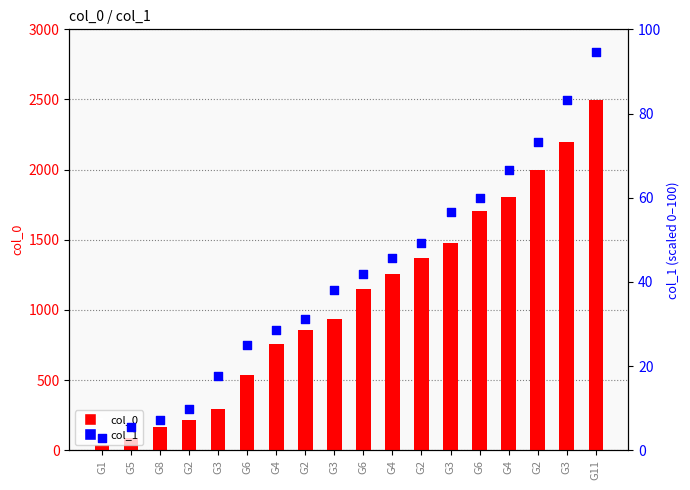

At which category is the sum across all series the highest?

G11